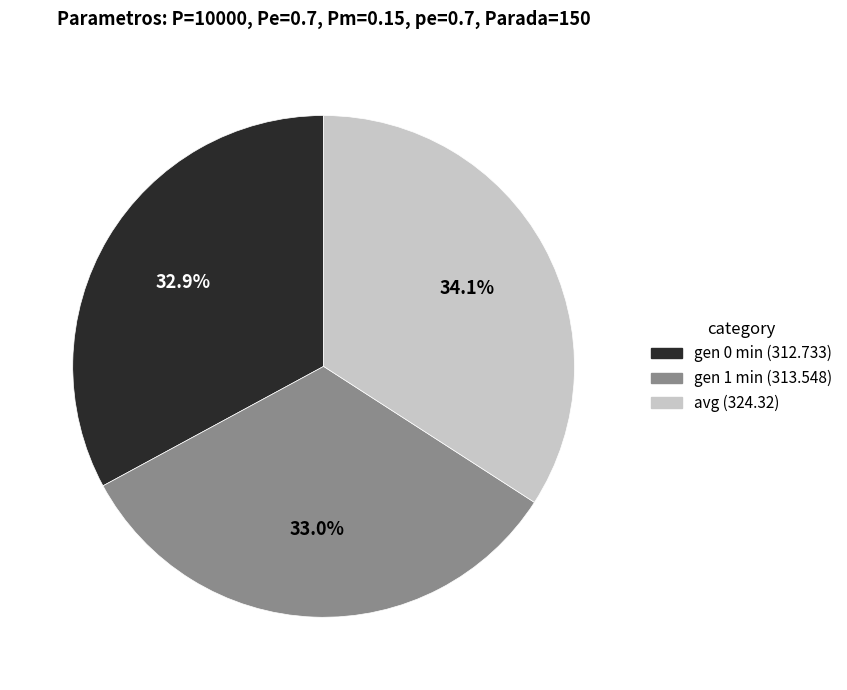

How many segments does this pie chart have?

3